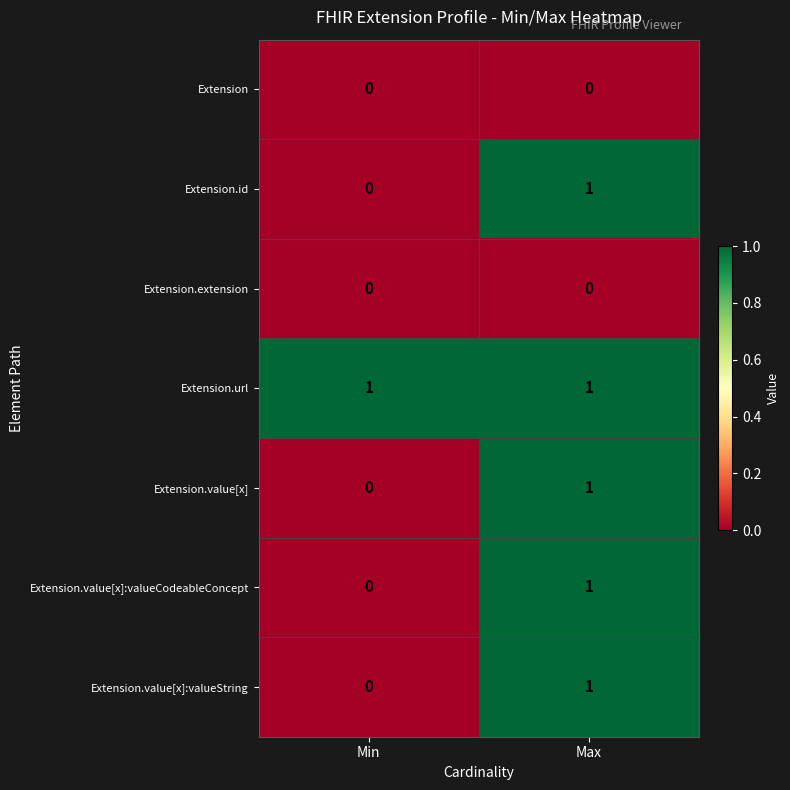

The Extension.value[x]:valueCodeableConcept series shows 0 at Min. True or false?

True